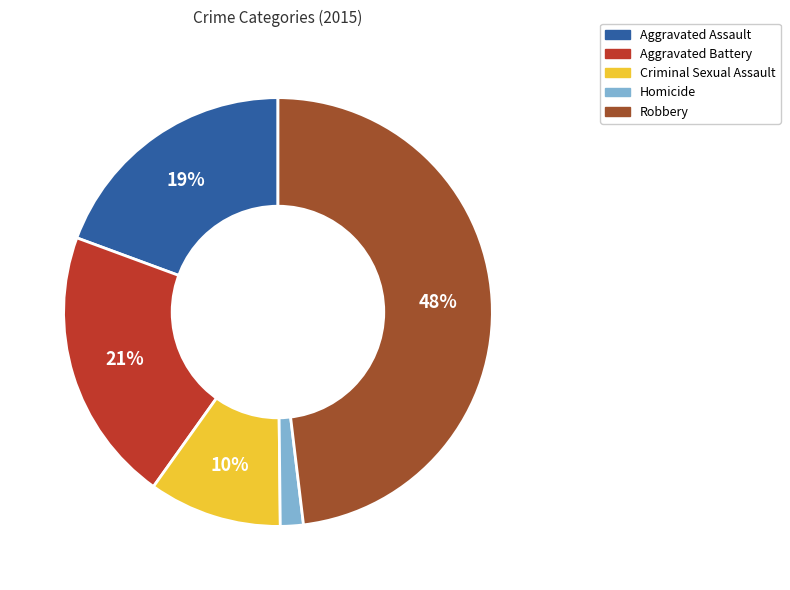

To the nearest percent, what portion does Aggravated Assault represent?

19%